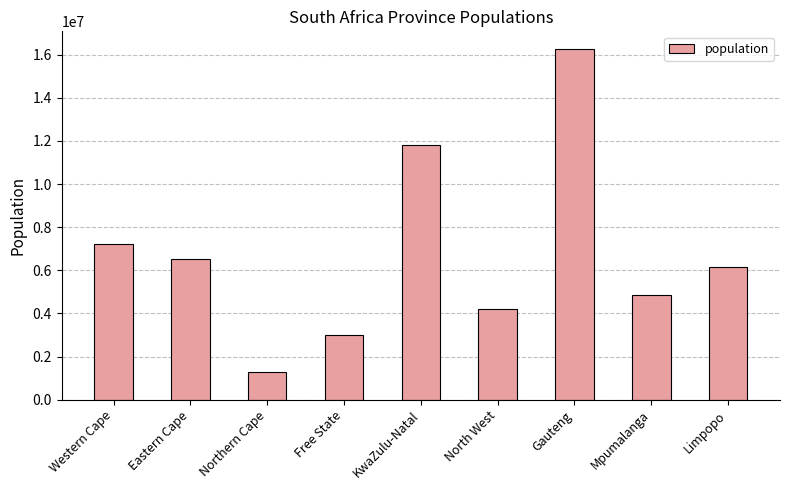

List the labels in order of value, smallest first.

Northern Cape, Free State, North West, Mpumalanga, Limpopo, Eastern Cape, Western Cape, KwaZulu-Natal, Gauteng